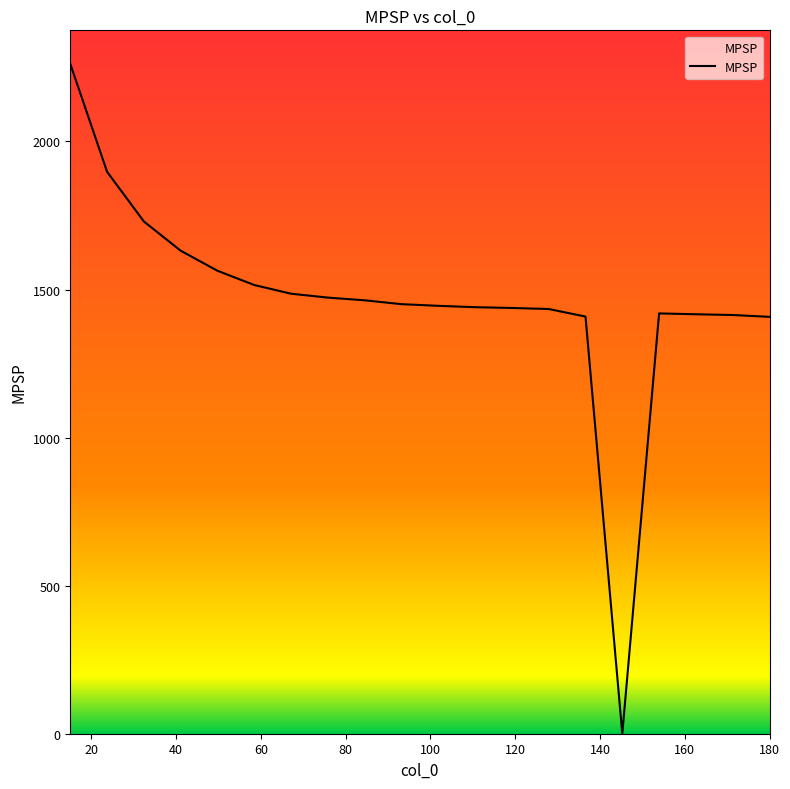

What is the greatest value displayed?

2262.2